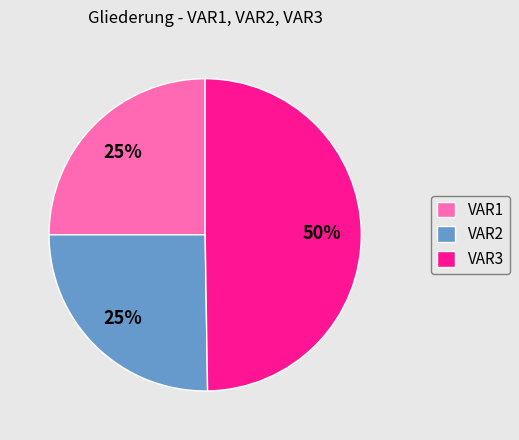

Does VAR1 account for over 50% of the chart?

No